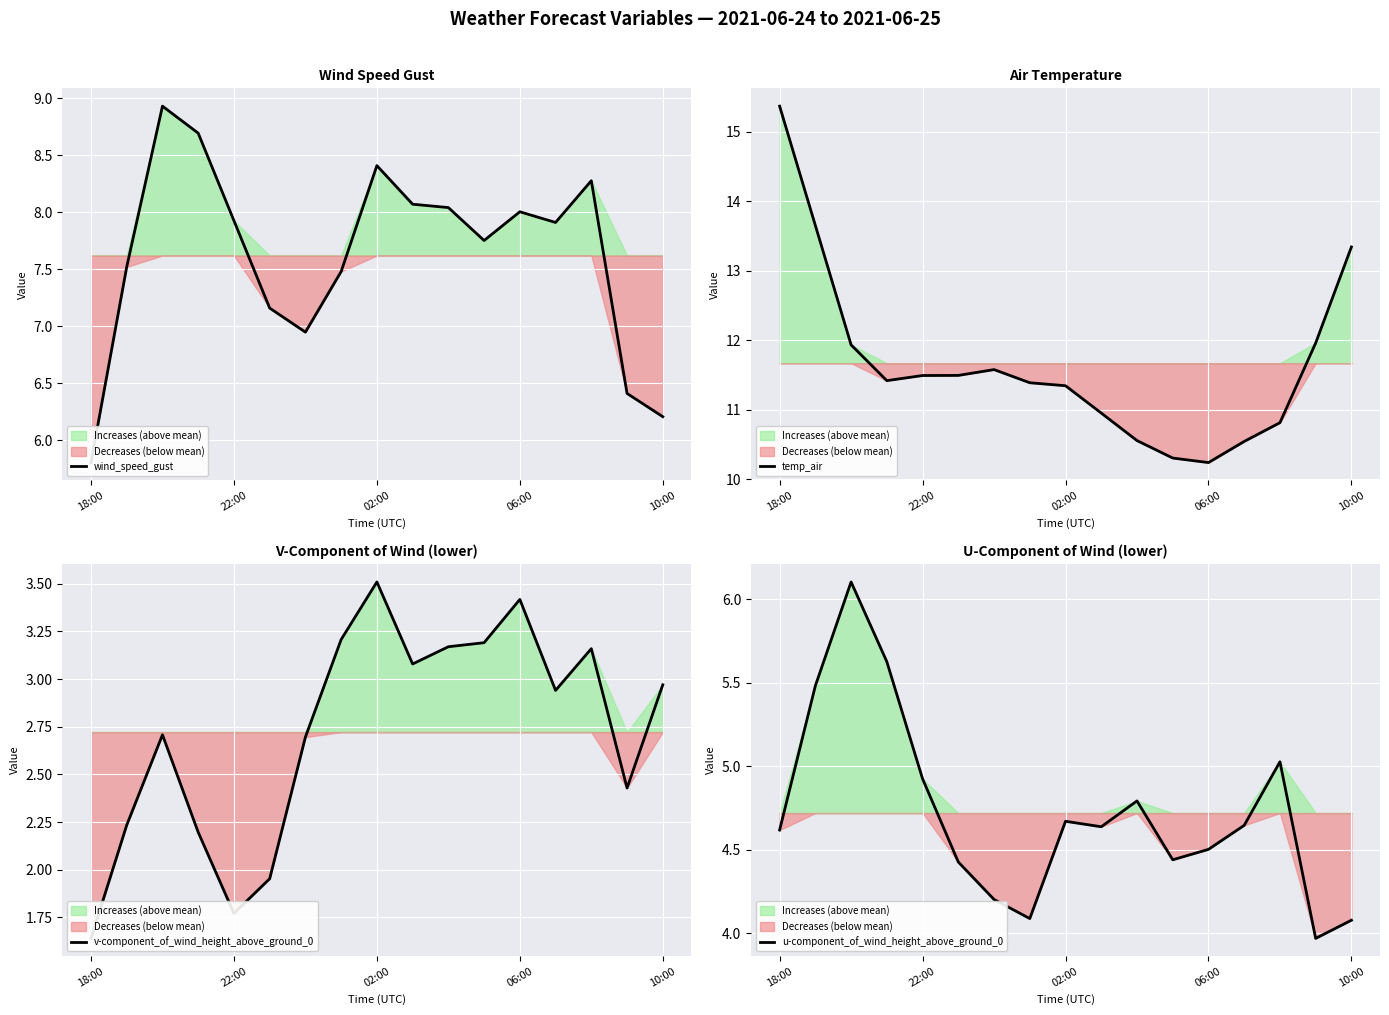

True or false: u-component_of_wind_height_above_ground_0 and wind_speed_gust cross at least once.

False